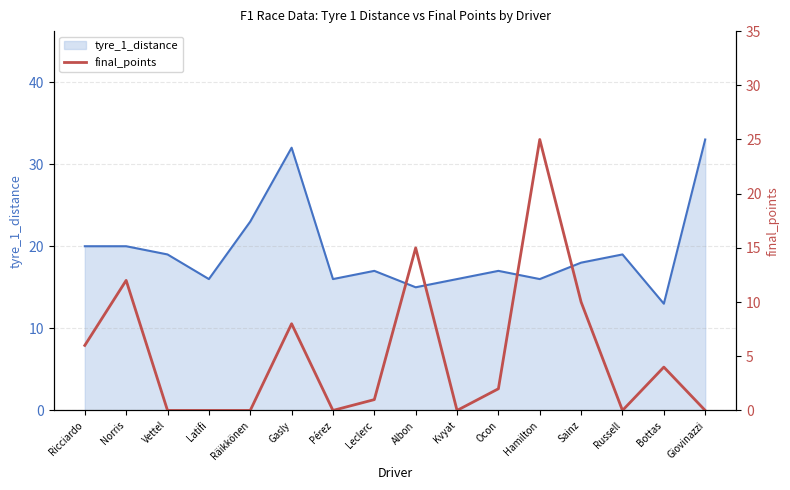

The value at Pérez is 17. True or false?

False